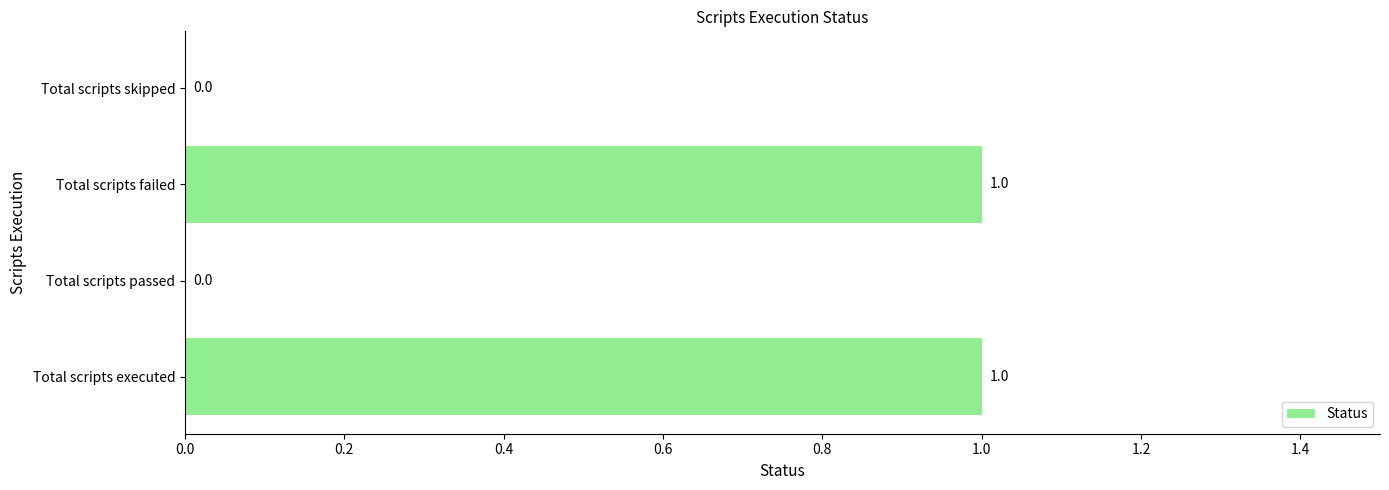

How many values are between 0 and 1?

4